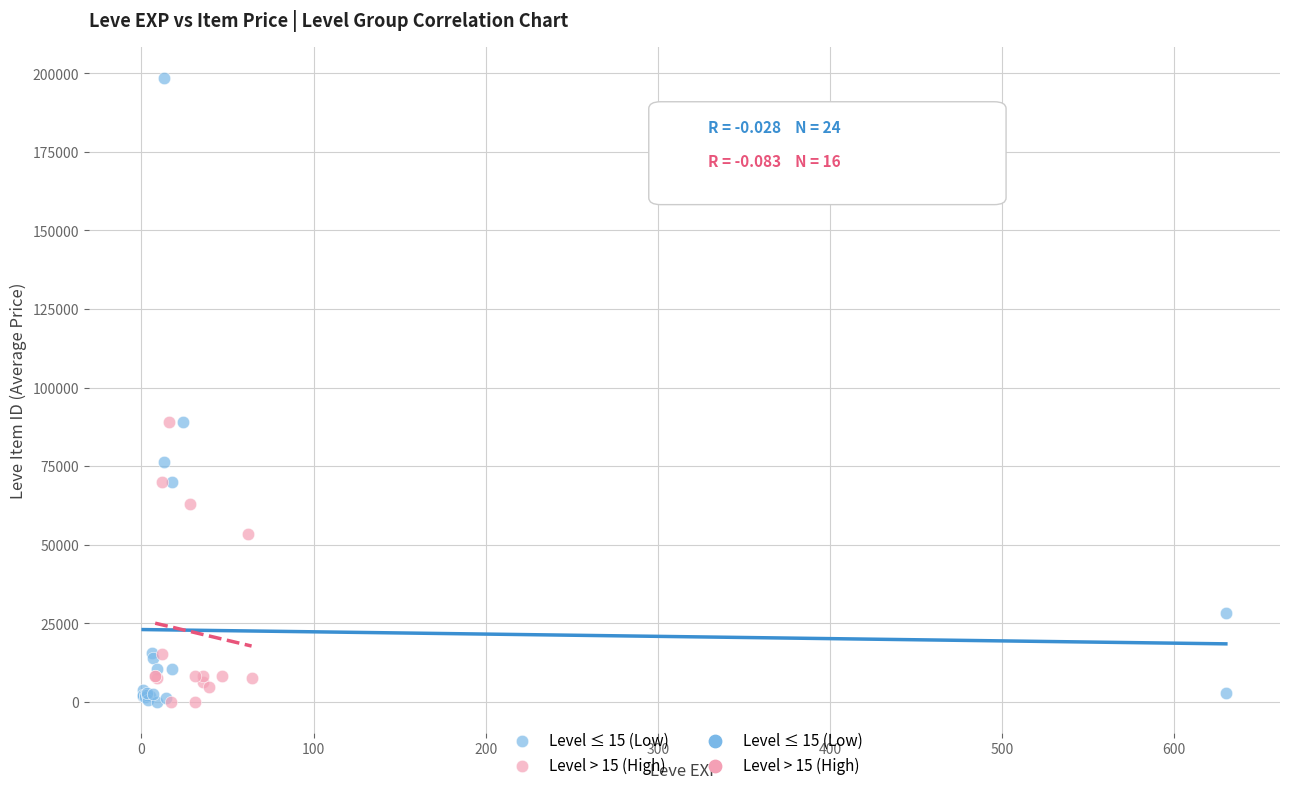

Which series has the widest spread of Y values?

Level ≤ 15 (Low)